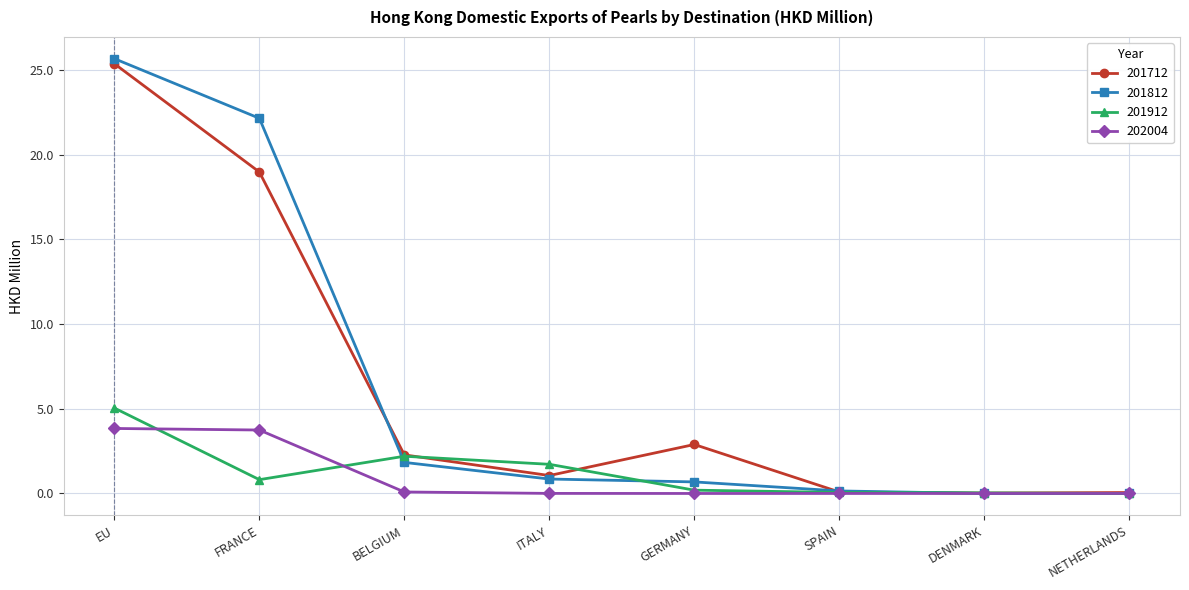

True or false: 201712 has a value of 1.1 at ITALY.

True